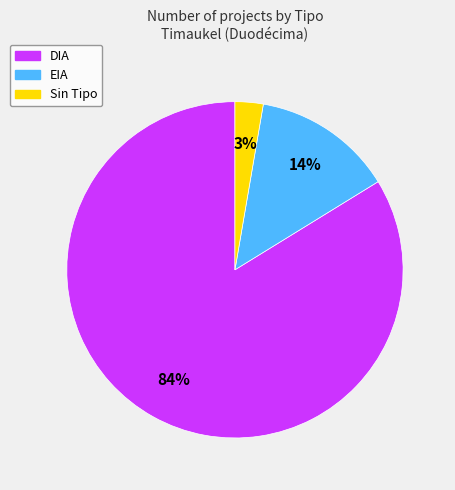

Is there any slice that represents more than half of the pie?

Yes